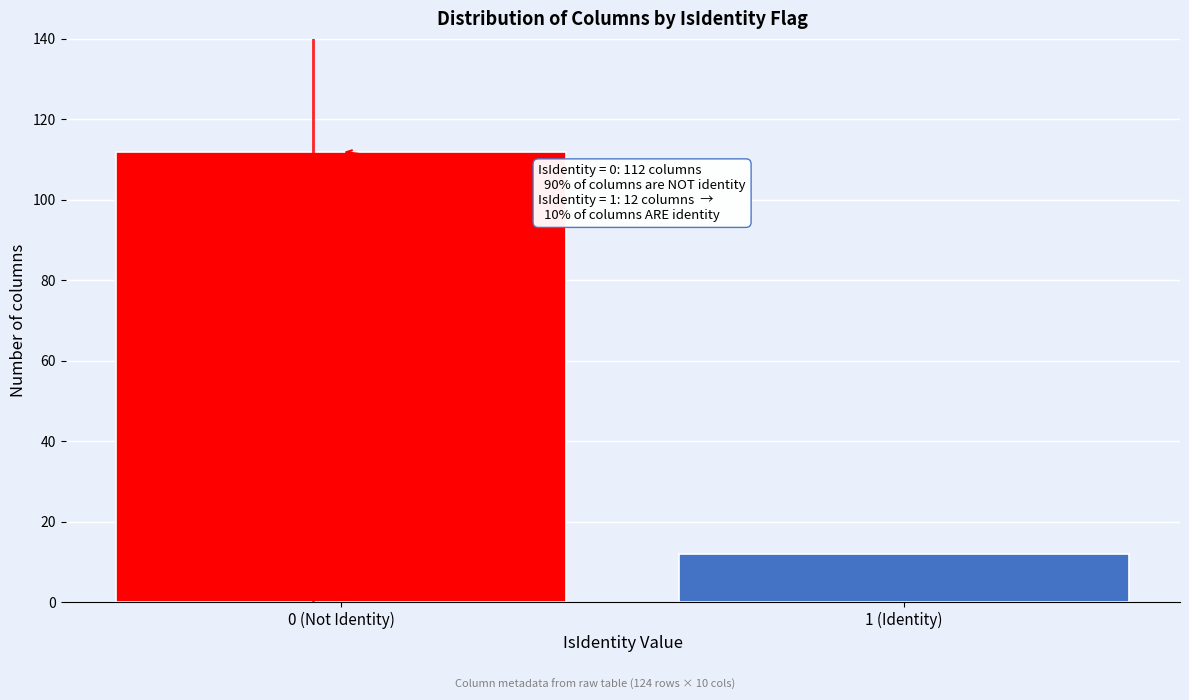

Reading left to right, extract all data points from this chart.

112	12